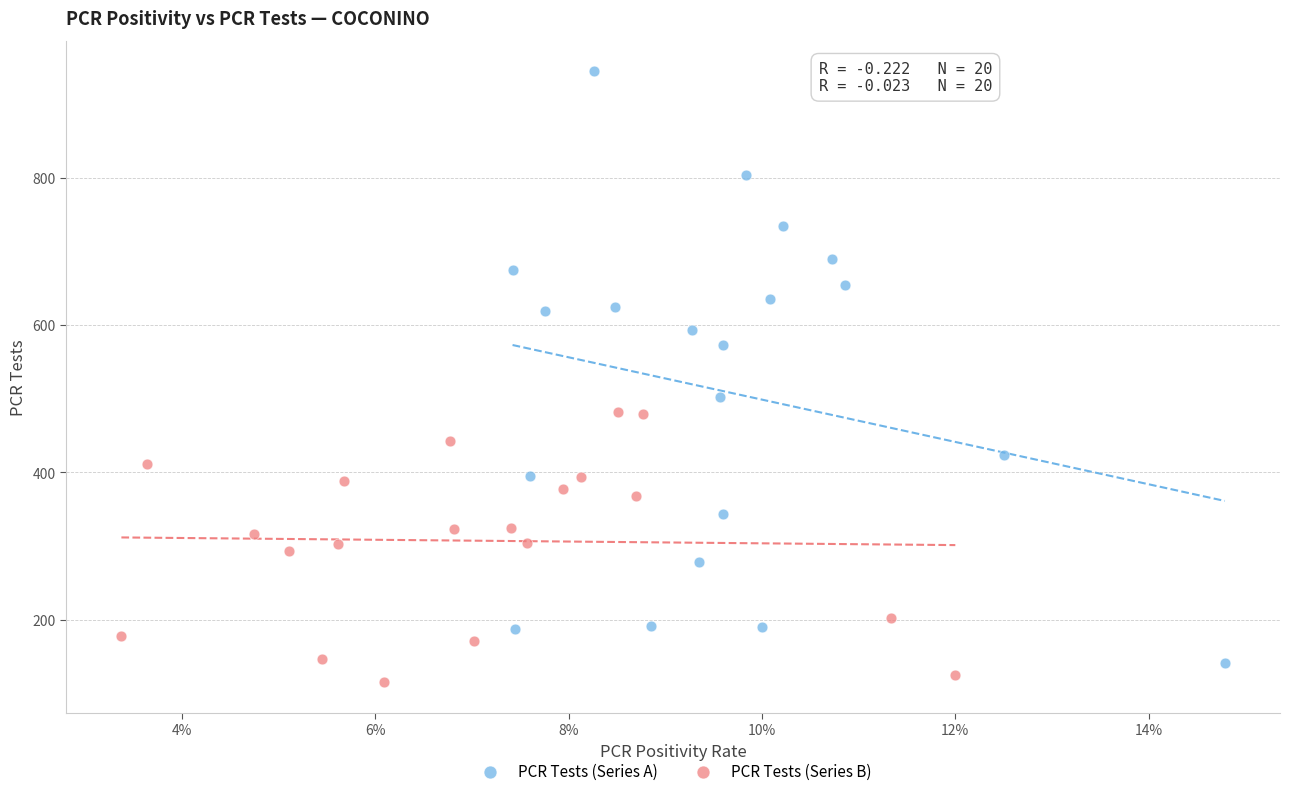

Which series has the widest spread of Y values?

PCR Tests (Series A)